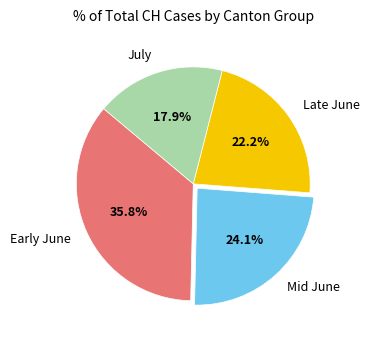

Is there a majority slice in this chart?

No